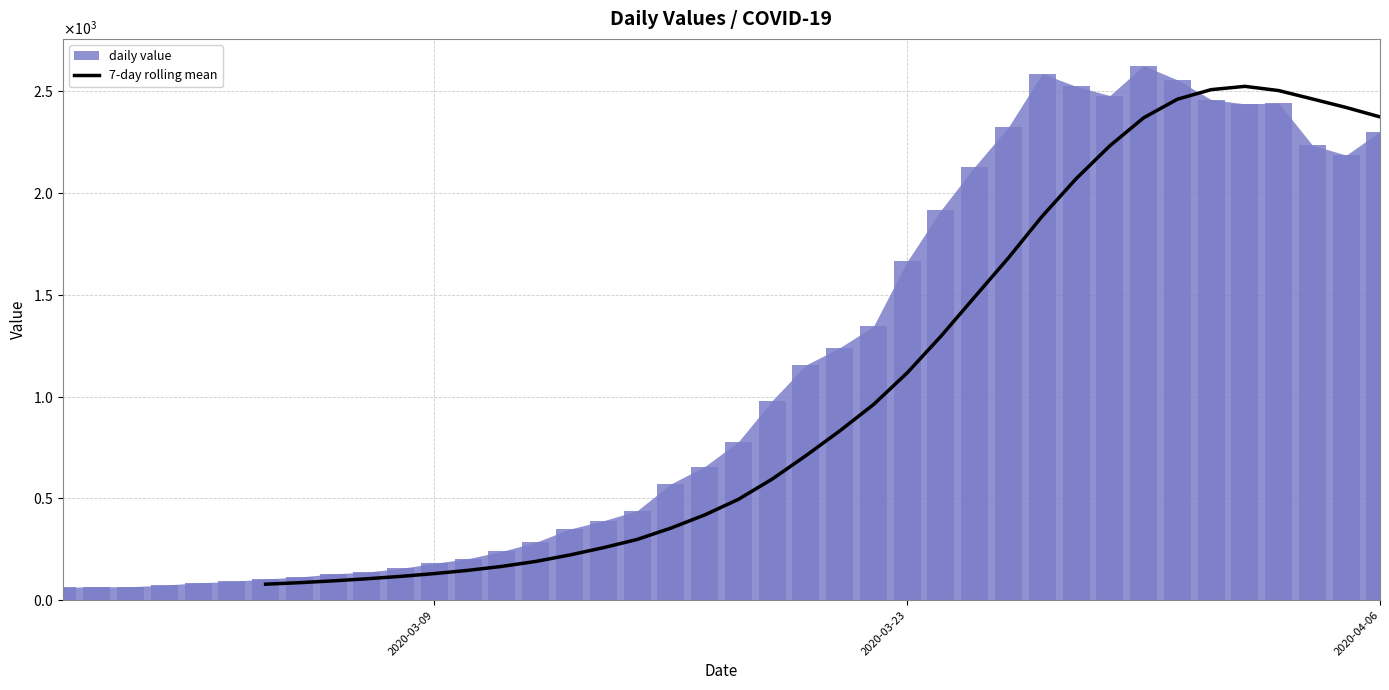

How many values are between 78 and 1296?

20